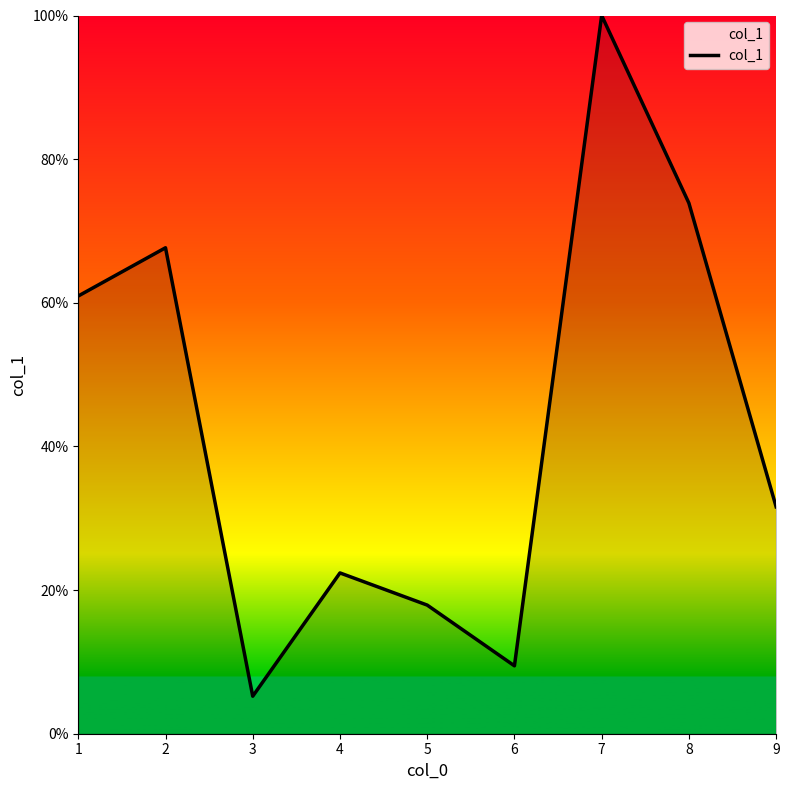

True or false: the data has more than 2 interior local peaks.

True